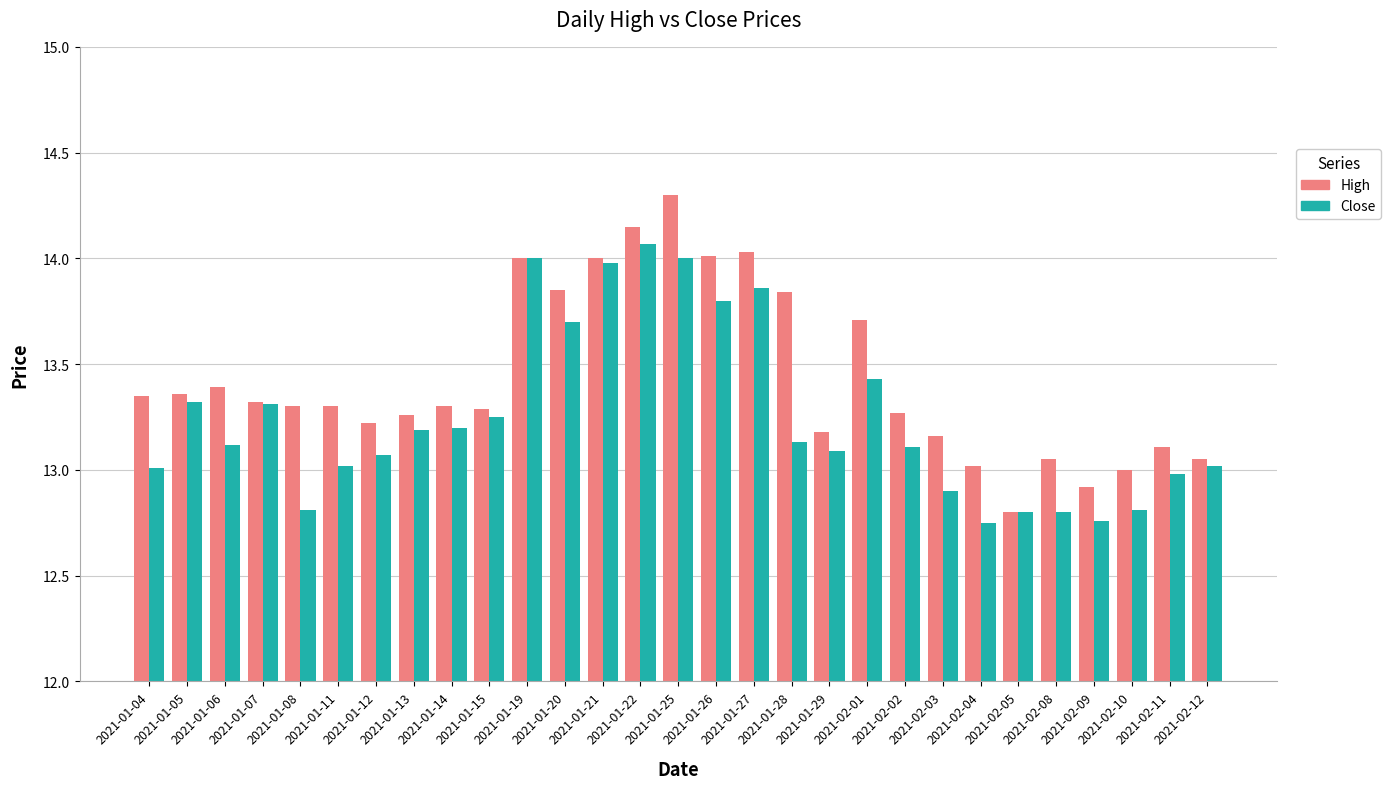

The value of Close at 2021-01-11 is 13.0. True or false?

True